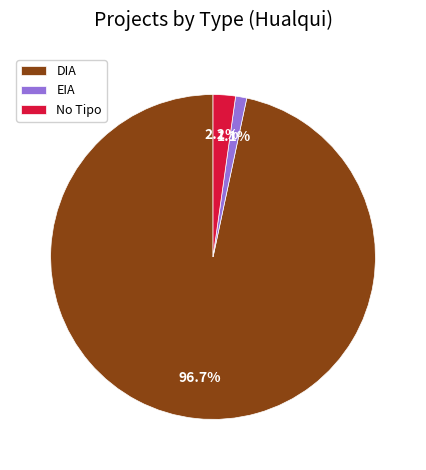

To the nearest percent, what portion does EIA represent?

1%